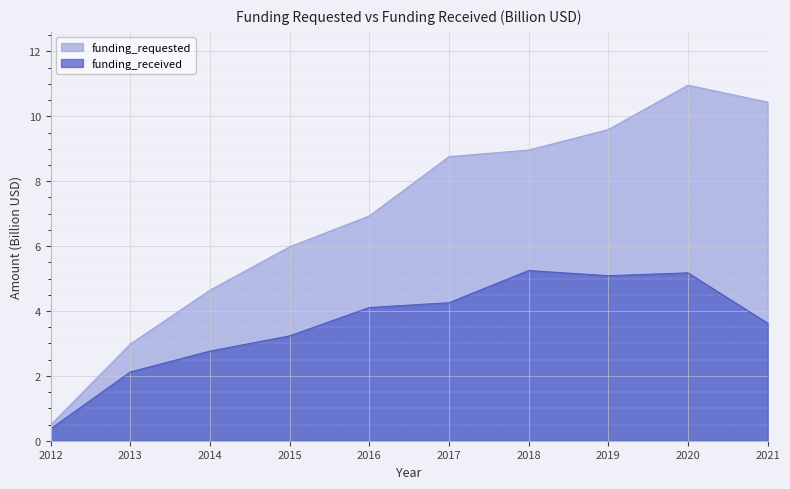

What is the difference between the funding_requested values at 2014 and 2018?

4.3